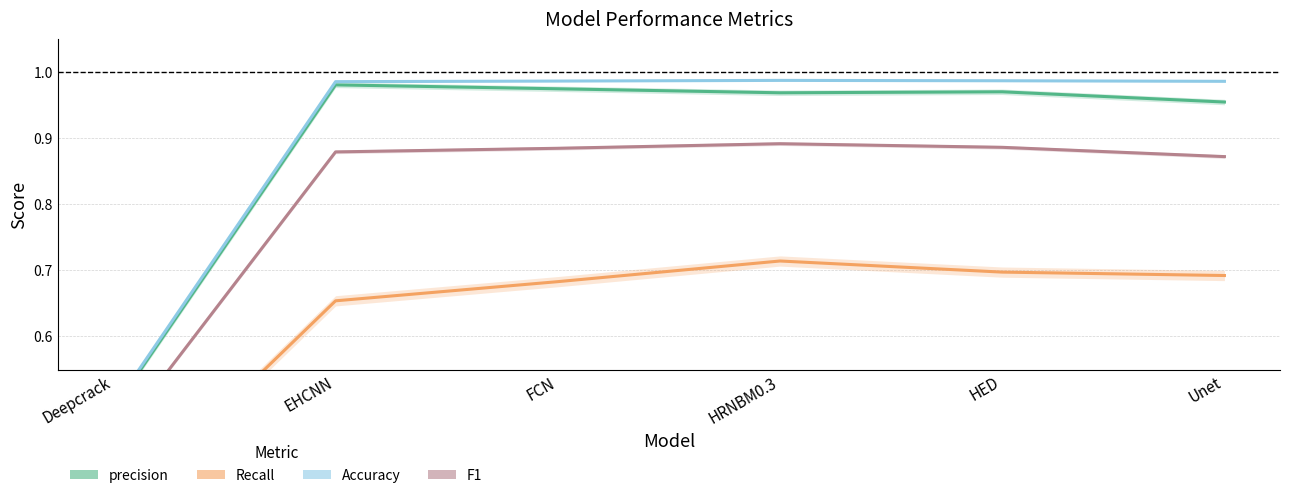

True or false: Accuracy has more than 1 points higher than both neighbors.

False